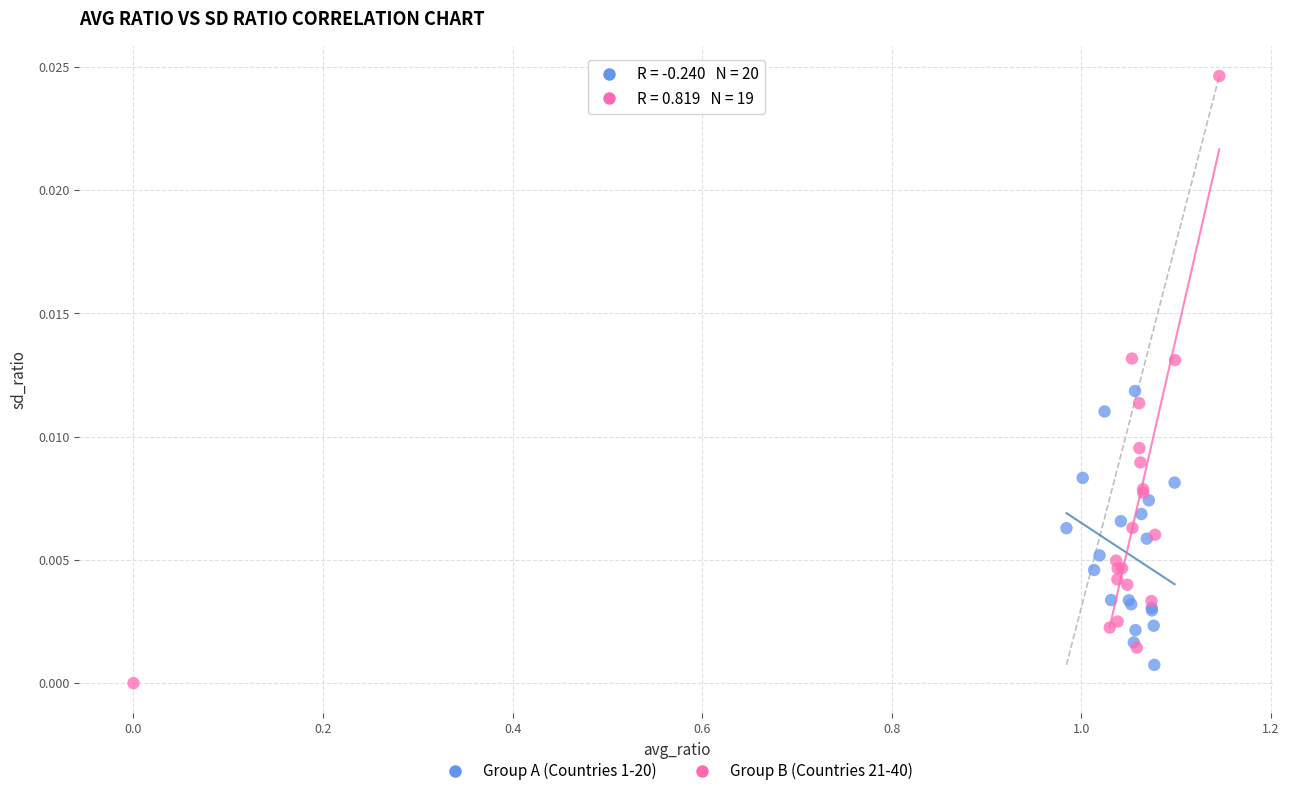

Which series reaches the maximum Y coordinate?

Group B (Countries 21-40)